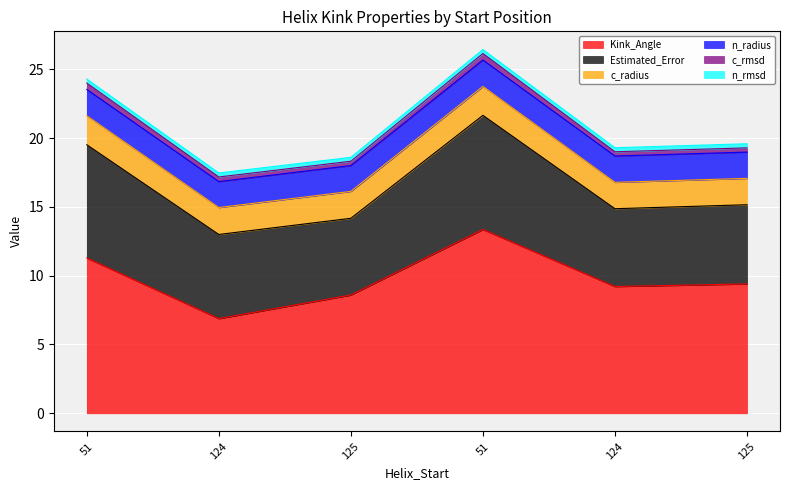

True or false: c_rmsd and n_rmsd intersect in this chart.

False